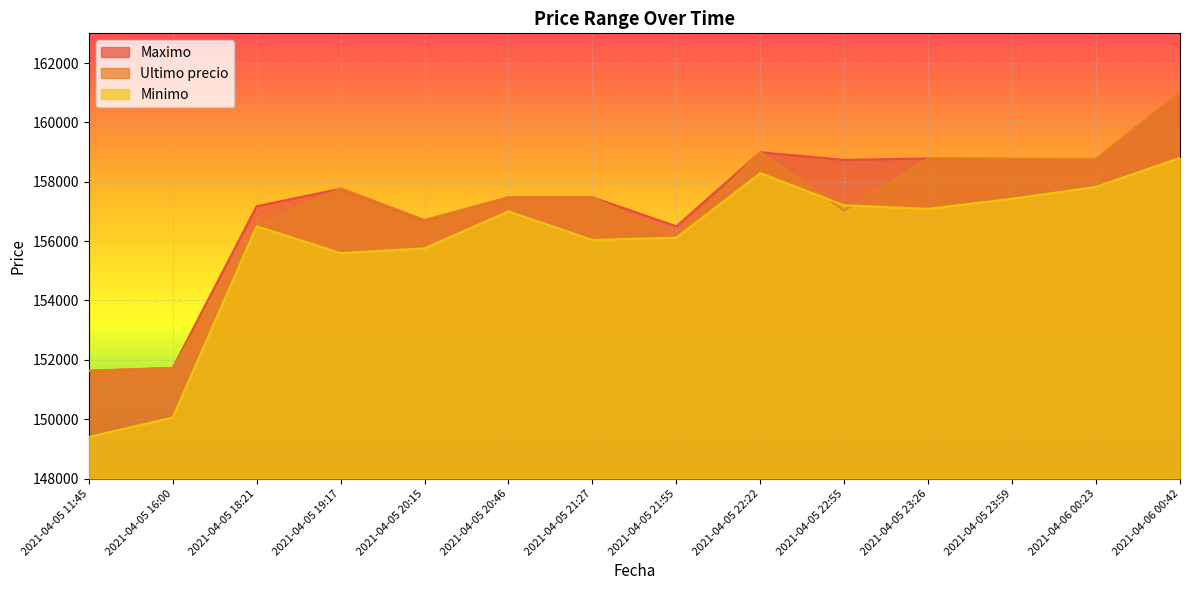

How many data points in Minimo are above 157001?

6